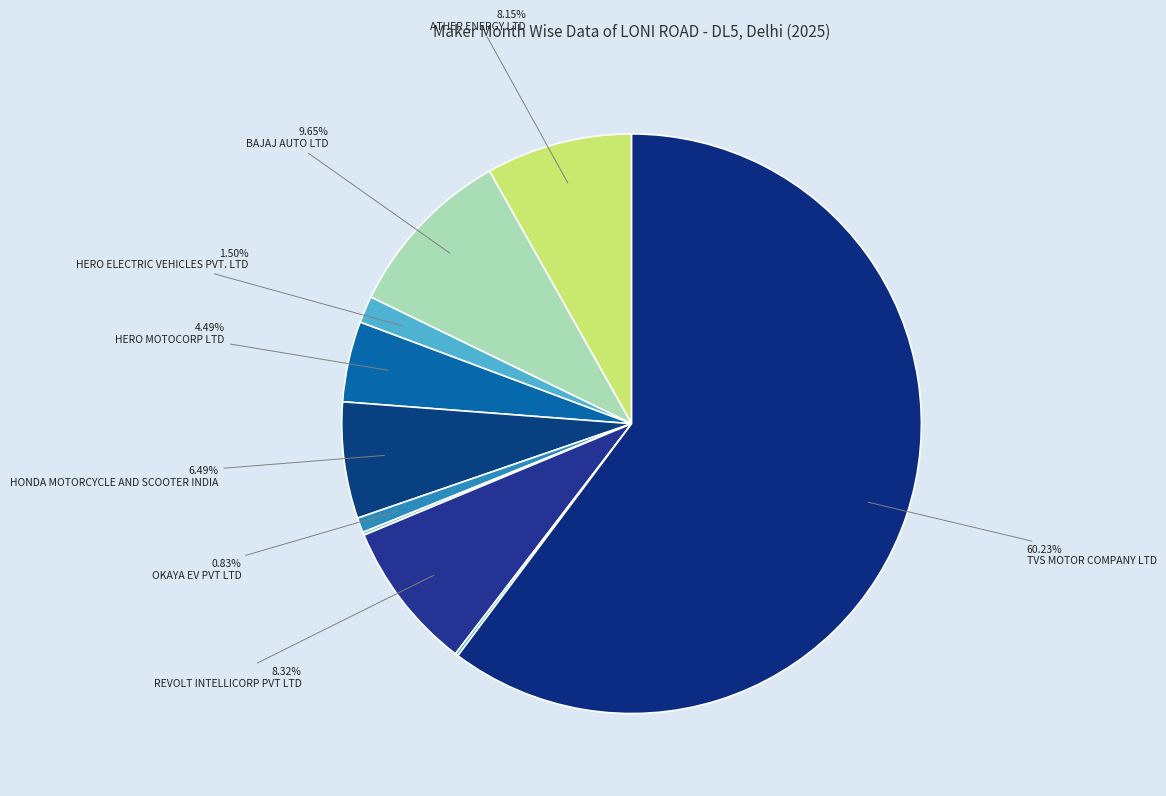

To the nearest percent, what is the difference between the largest and smallest slice percentages?

60%